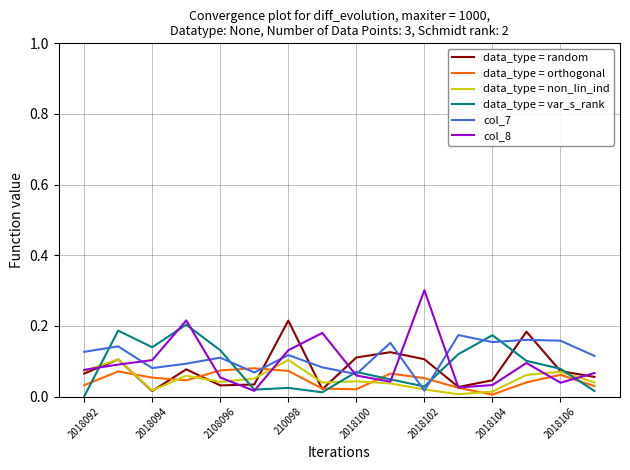

Which series has the largest range (max minus min)?

col_8